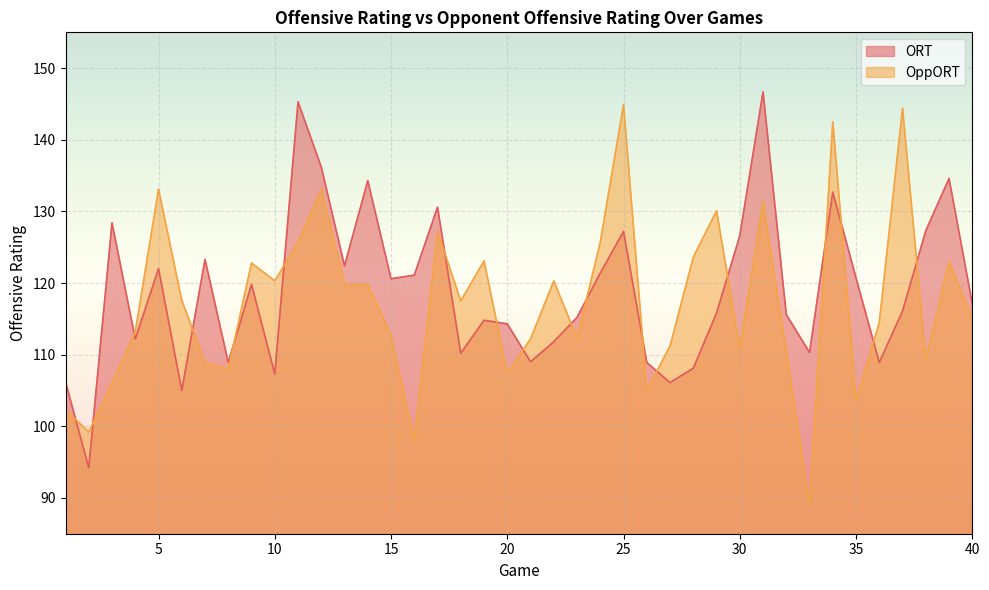

What are all the series names shown in the legend?

ORT, OppORT